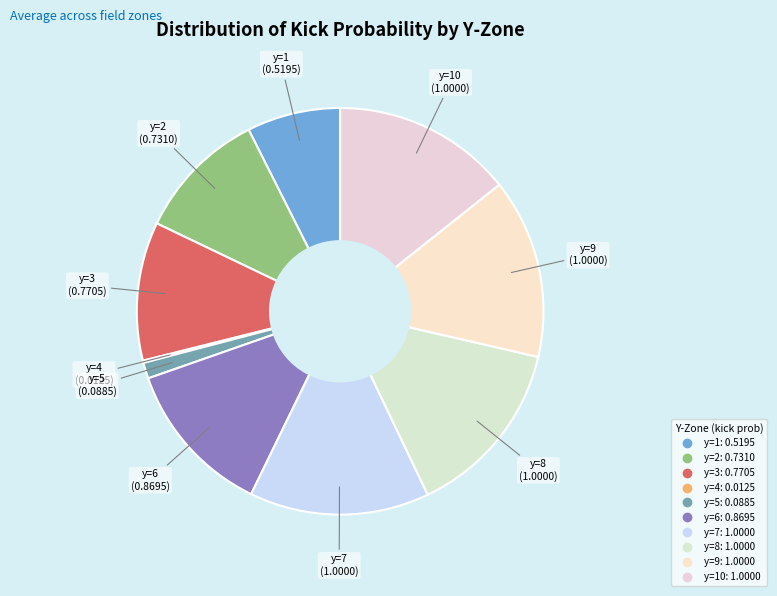

How many segments does this pie chart have?

10